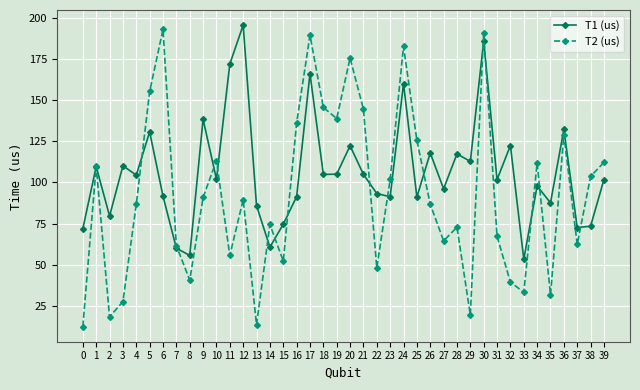

What is the maximum value shown in the chart?

195.6